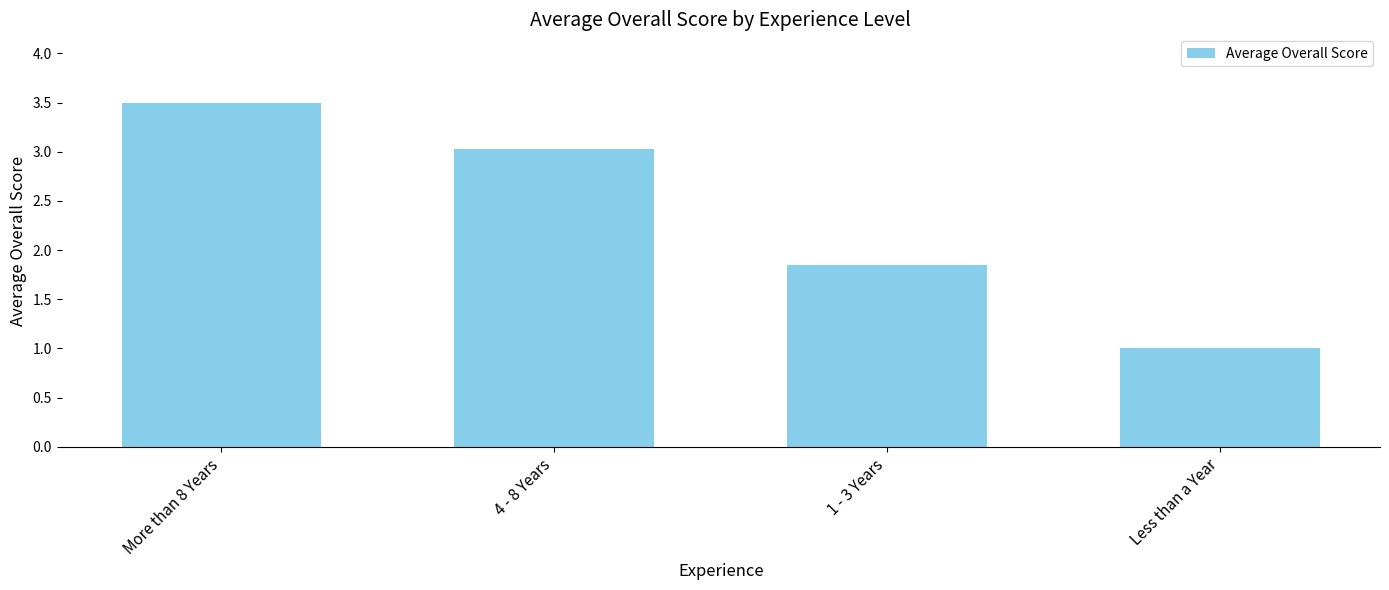

How many series are shown in this chart?

1